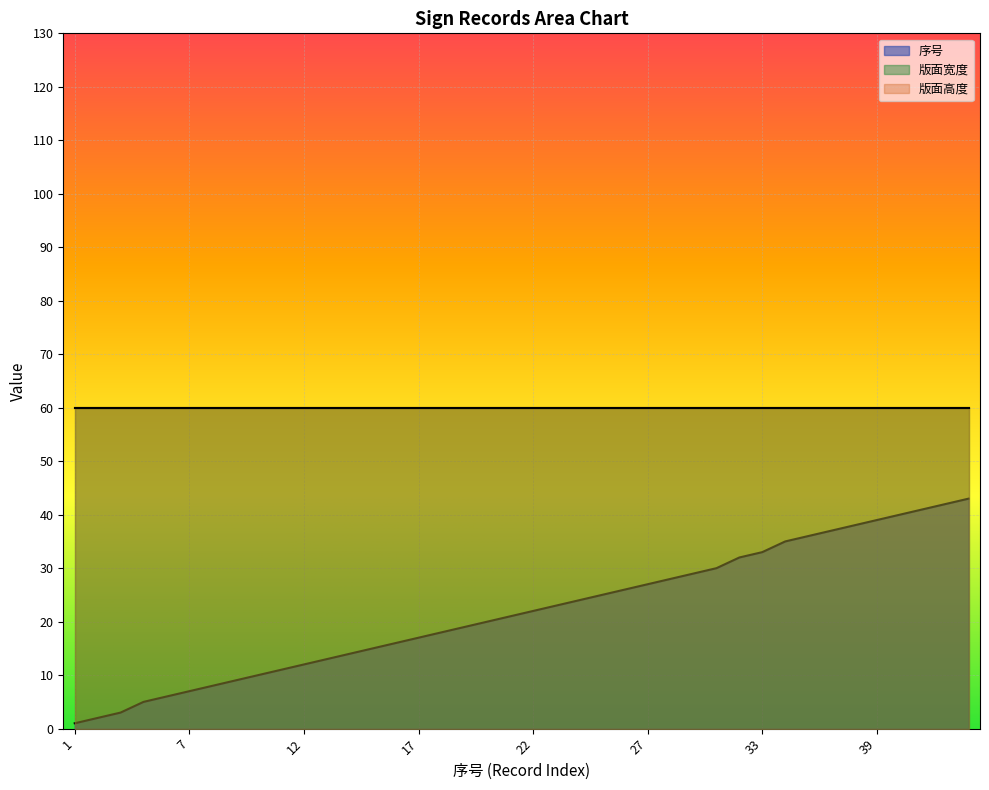

How many values in the 序号 series exceed 22?

19